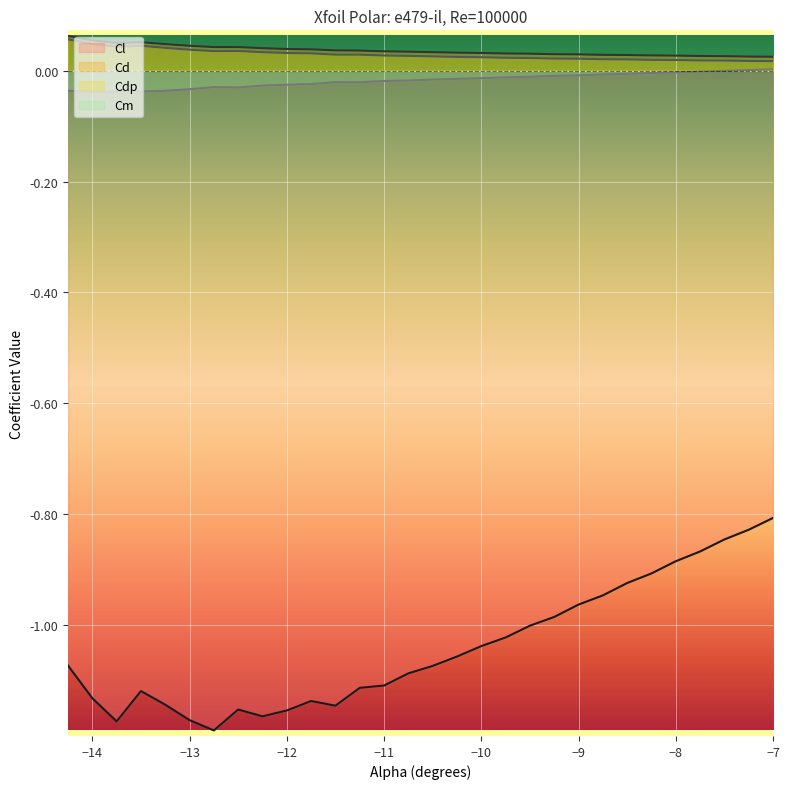

Does the chart display data point markers on the line(s)?

No